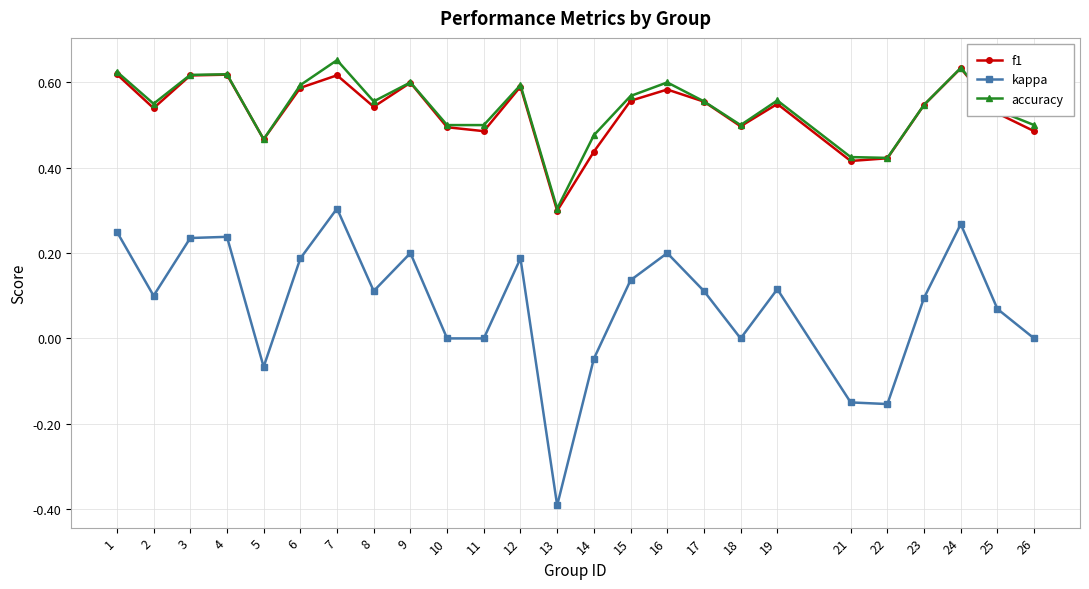

Is this an area chart (filled region under the line)?

No